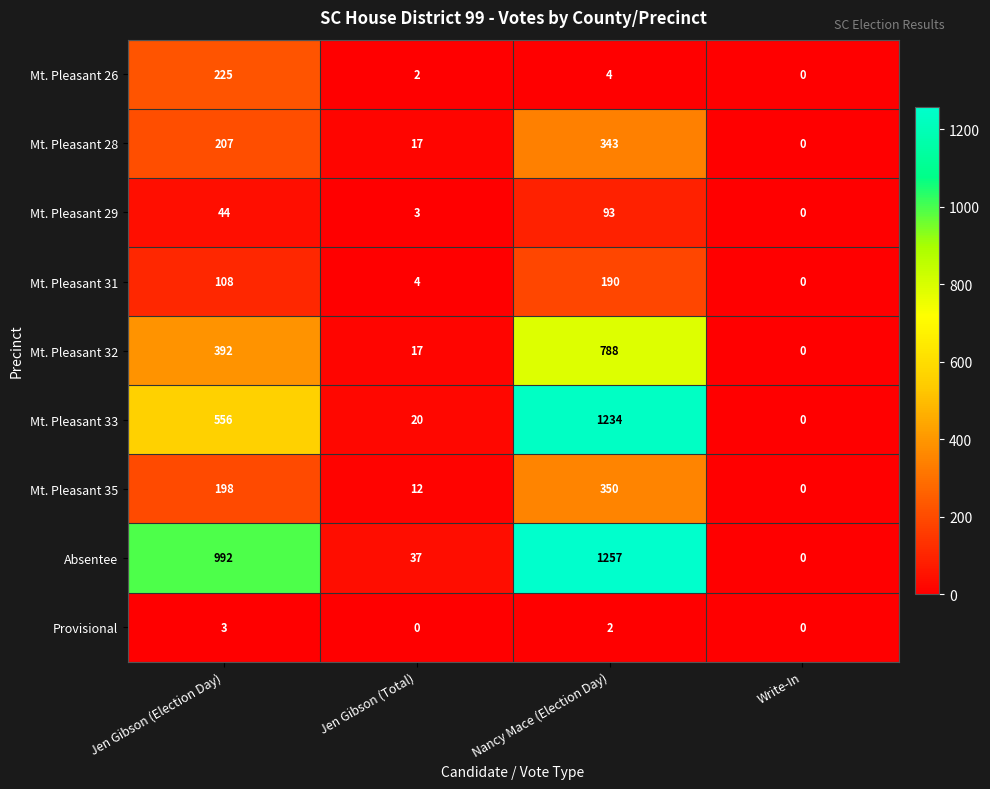

Rank the series by their maximum value, from lowest to highest.

Provisional, Mt. Pleasant 29, Mt. Pleasant 31, Mt. Pleasant 26, Mt. Pleasant 28, Mt. Pleasant 35, Mt. Pleasant 32, Mt. Pleasant 33, Absentee